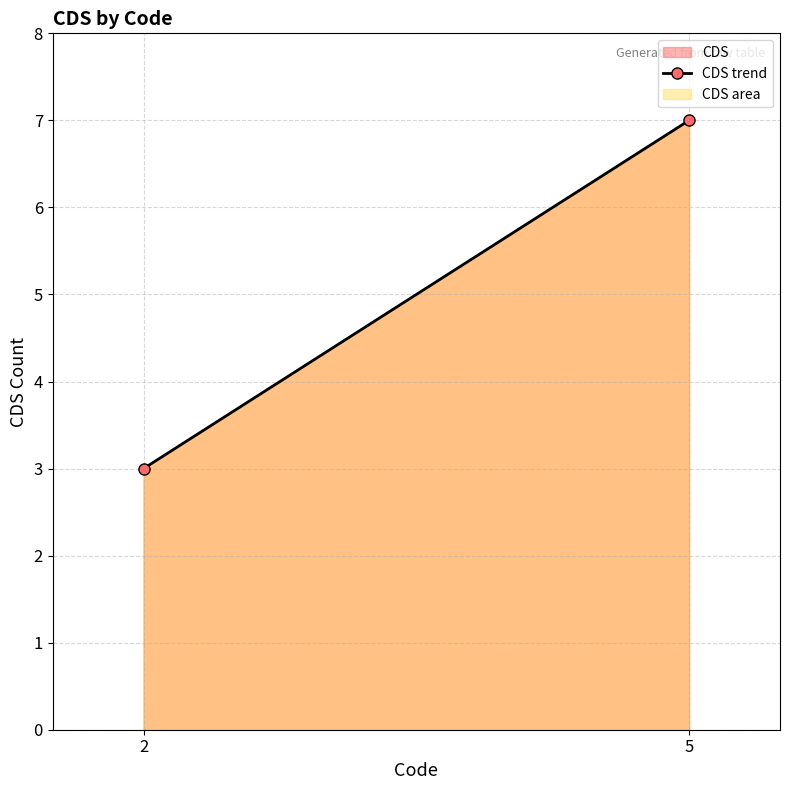

Does the chart have visible grid lines?

Yes